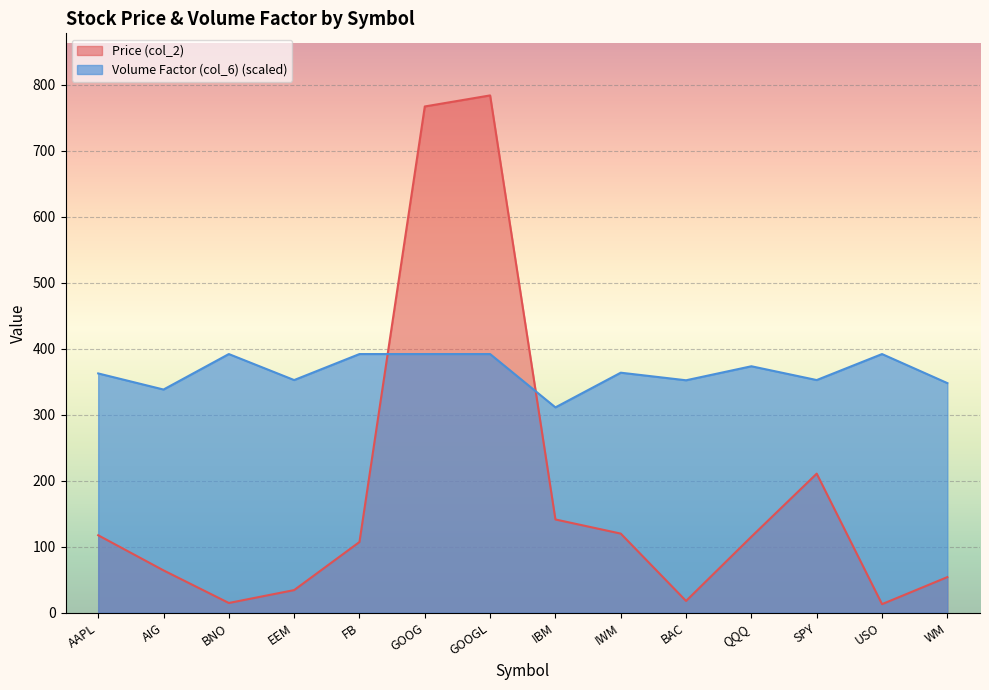

What is the difference between the maximum and minimum values in the Price (col_2) series?

770.8